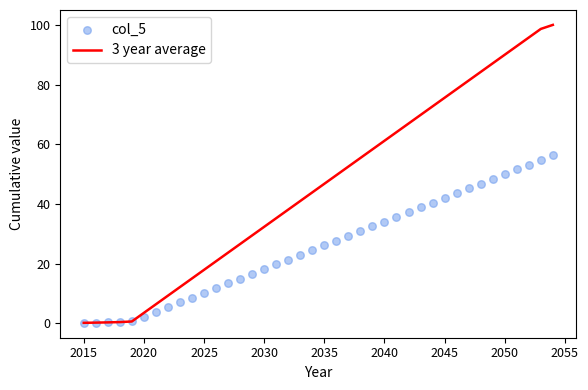

What are all the series names shown in the legend?

3 year average, col_5